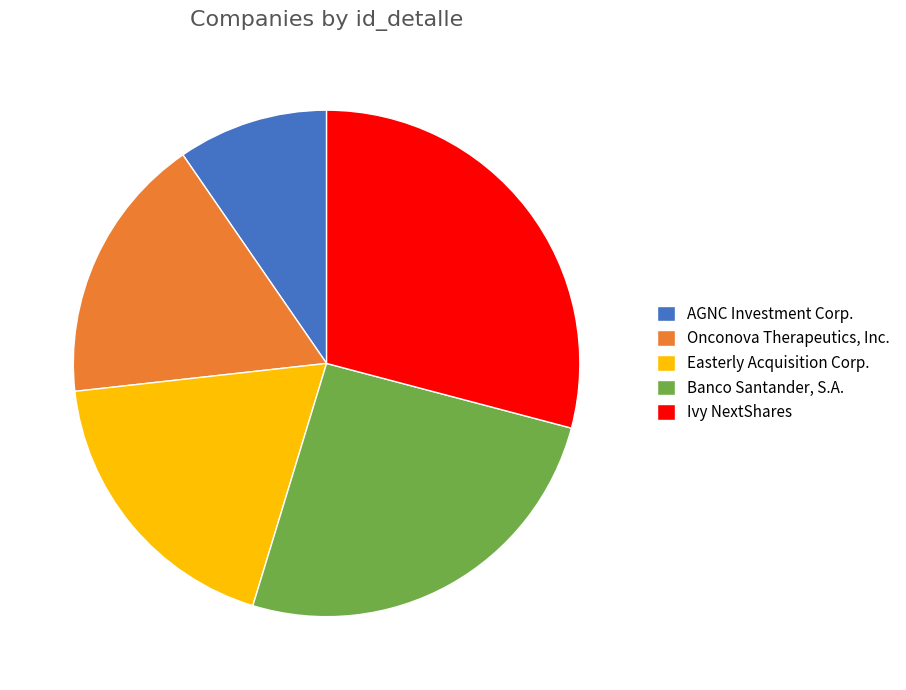

How many segments does this pie chart have?

5